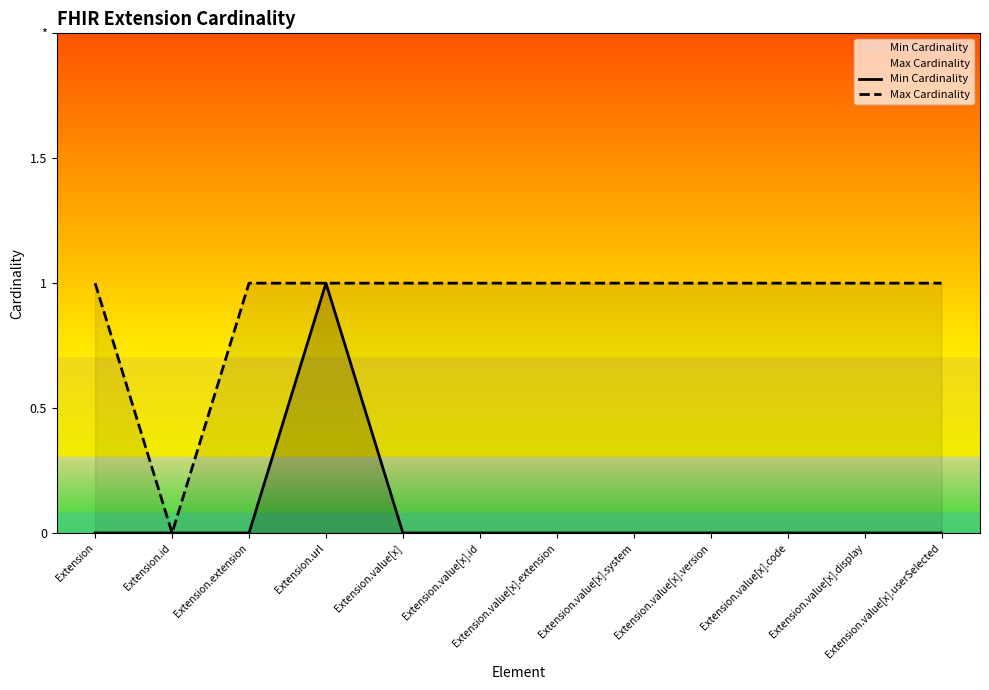

The value of Max Cardinality at Extension is 1. True or false?

True